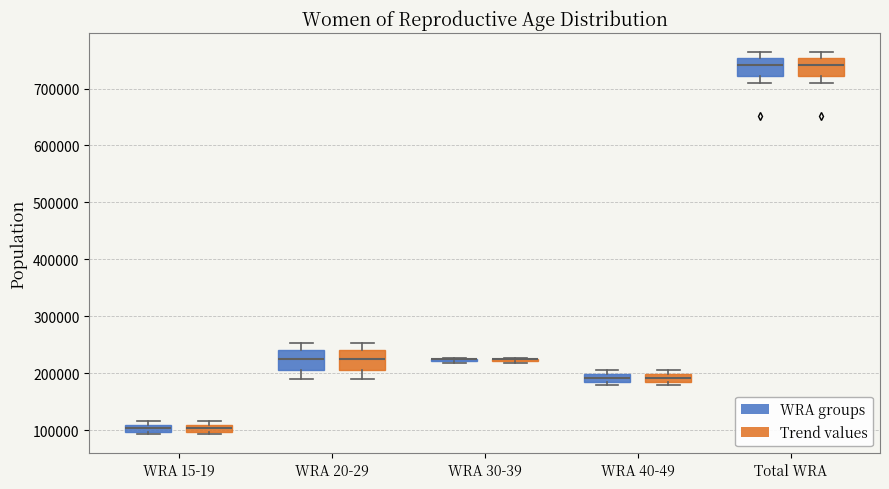

Where is the lower edge of the box for WRA 15-19 (Trend values) on the y-axis? The values are not printed on the chart, so give them approximately, as read against the axis.

100000